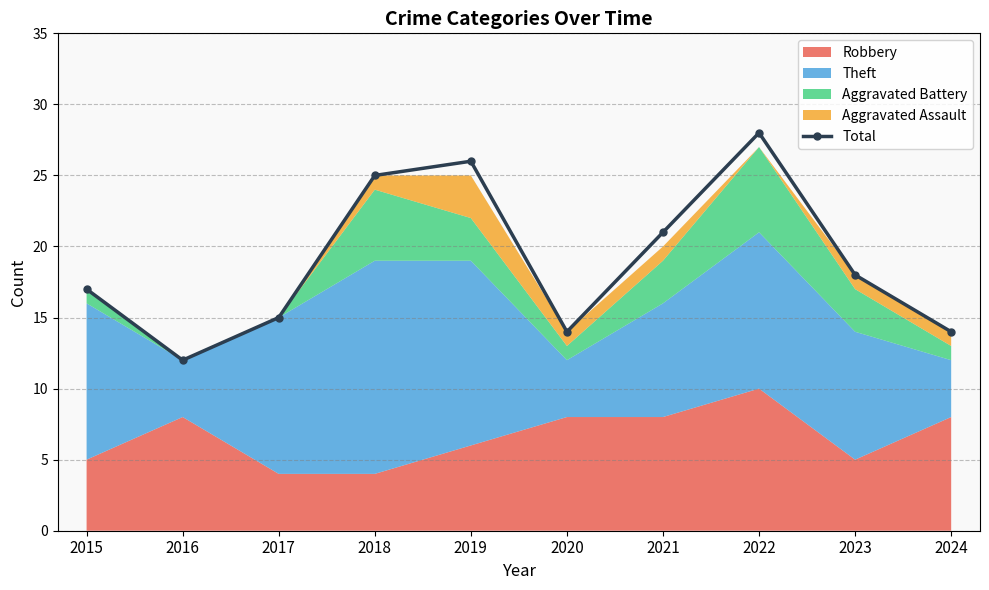

The chart shows a value of 26 at 2019. True or false?

True